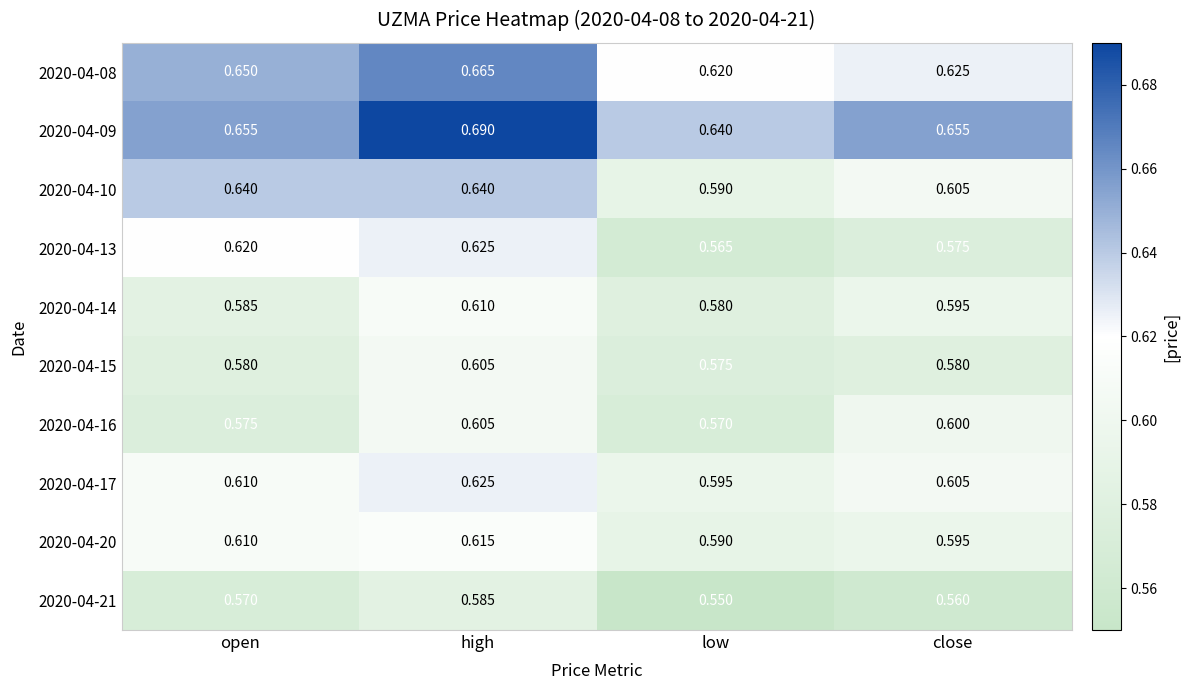

At how many categories does at least one series exceed 0?

4